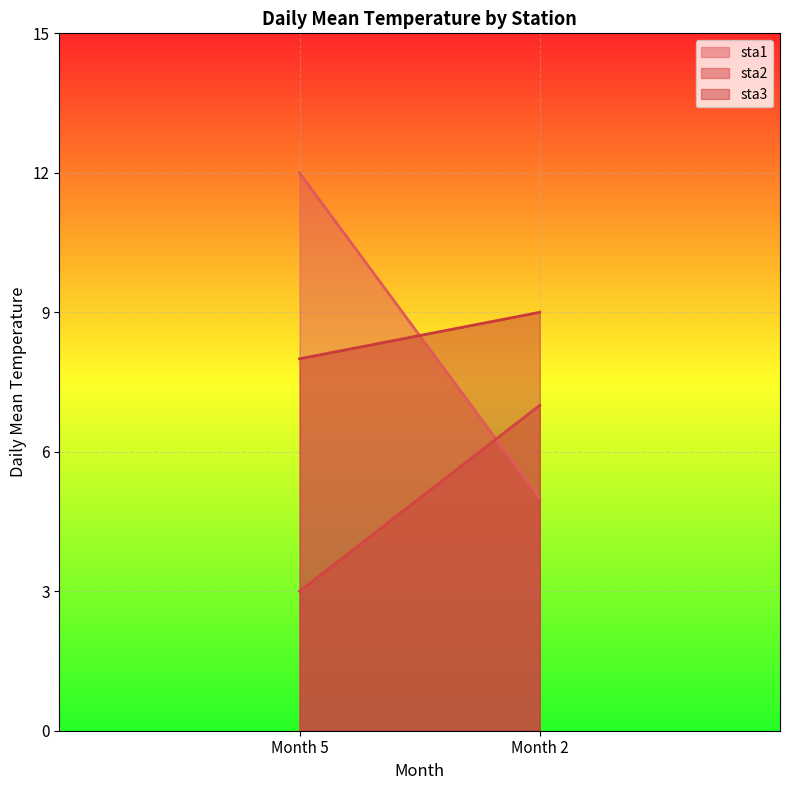

The value of sta3 at Month 5 is 8. True or false?

True